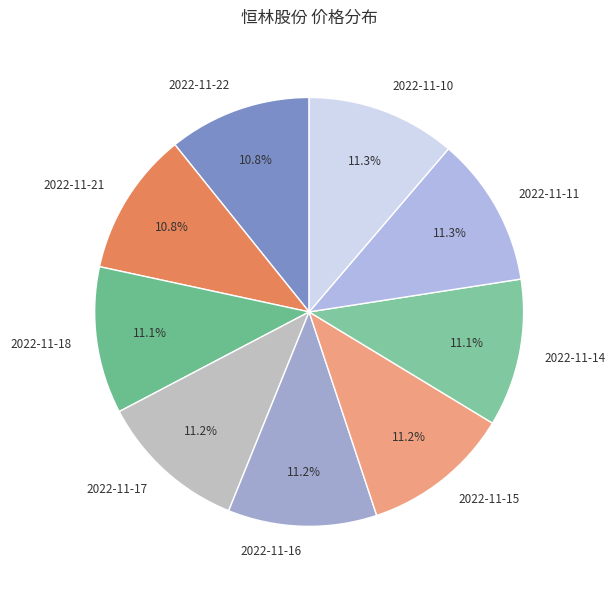

Approximately how many times larger is the value at 2022-11-10 compared to 2022-11-11?

1.0